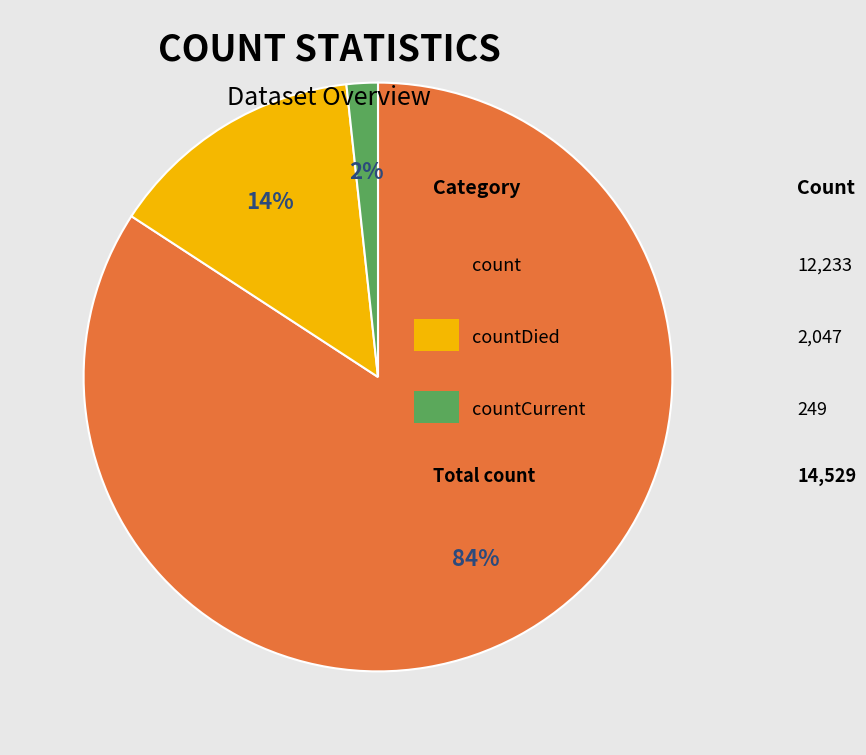

Is there any slice that represents more than half of the pie?

Yes